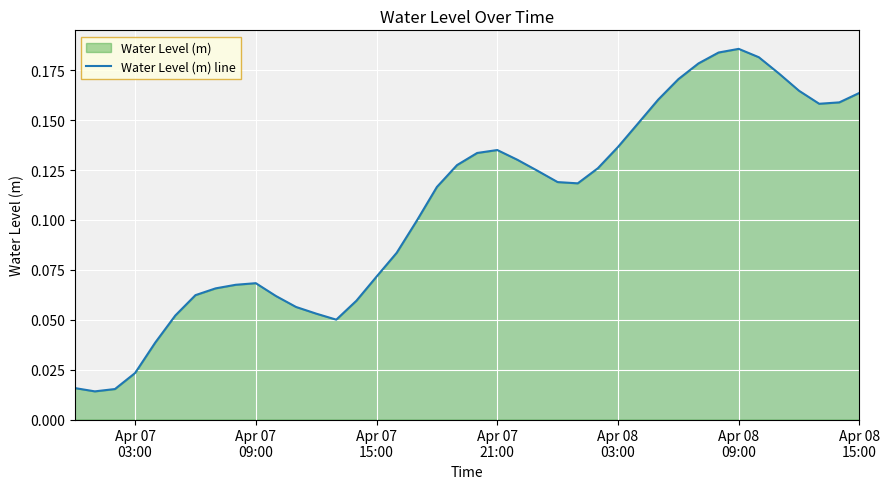

The chart shows a value of 0.3 at Apr 08 15:00. True or false?

False